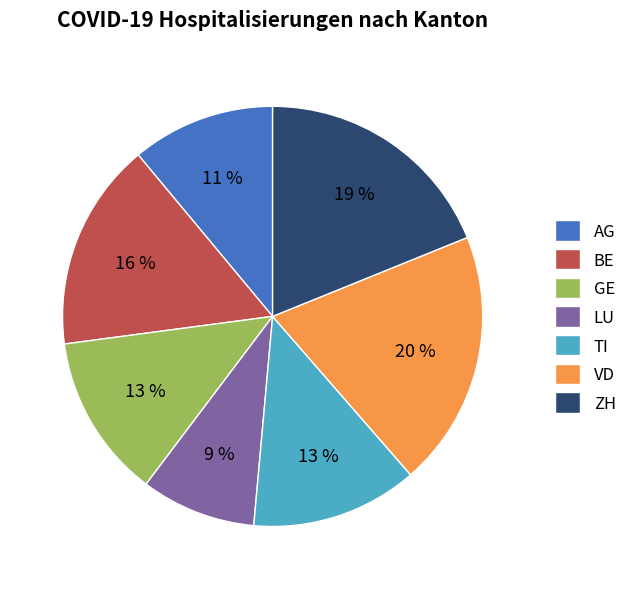

Is the sum of GE and ZH greater than half?

No